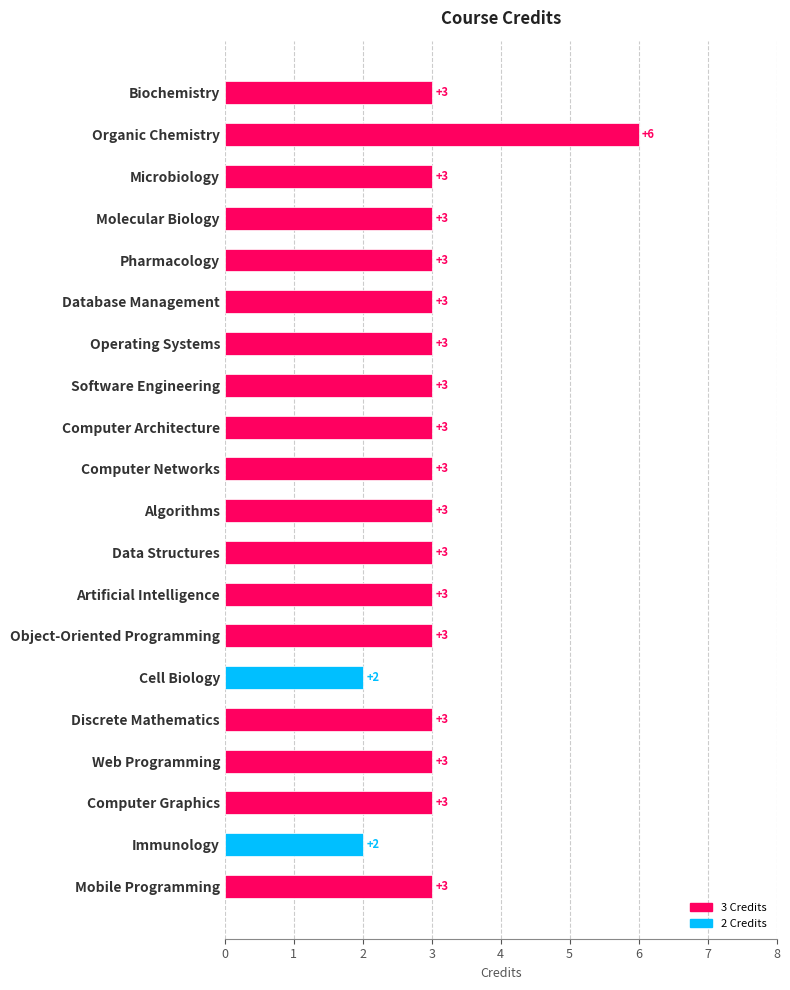

Reading top to bottom, list all the values displayed in this chart.

3	6	3	3	3	3	3	3	3	3	3	3	3	3	2	3	3	3	2	3